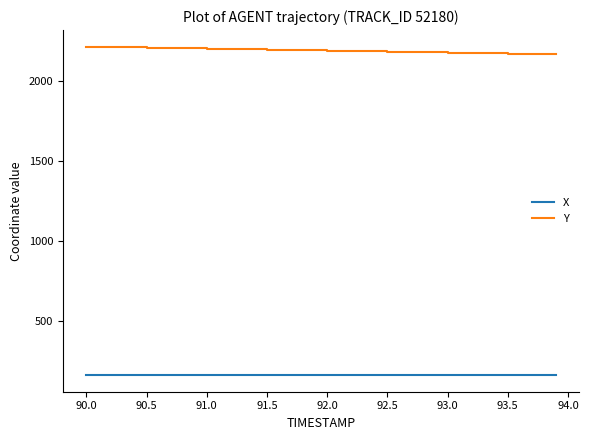

What is the minimum value shown in the chart?

161.7